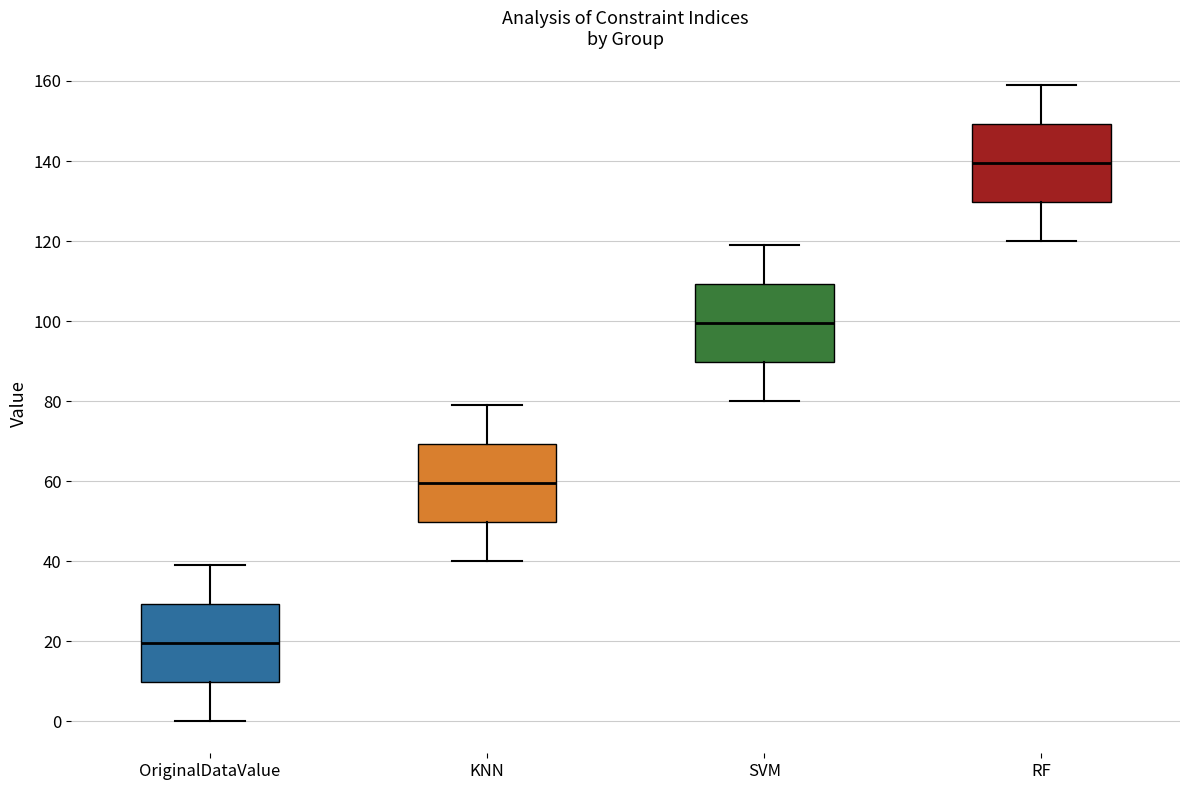

Where does the lower whisker of the box for SVM end on the y-axis? The values are not printed on the chart, so give them approximately, as read against the axis.

80